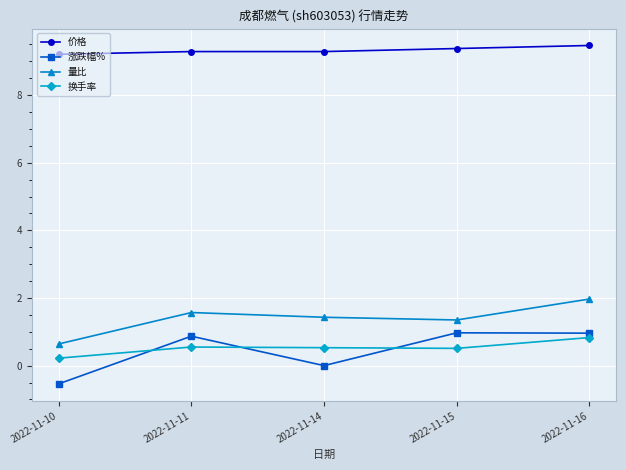

Count the 价格 values in the range 9 to 10.

5